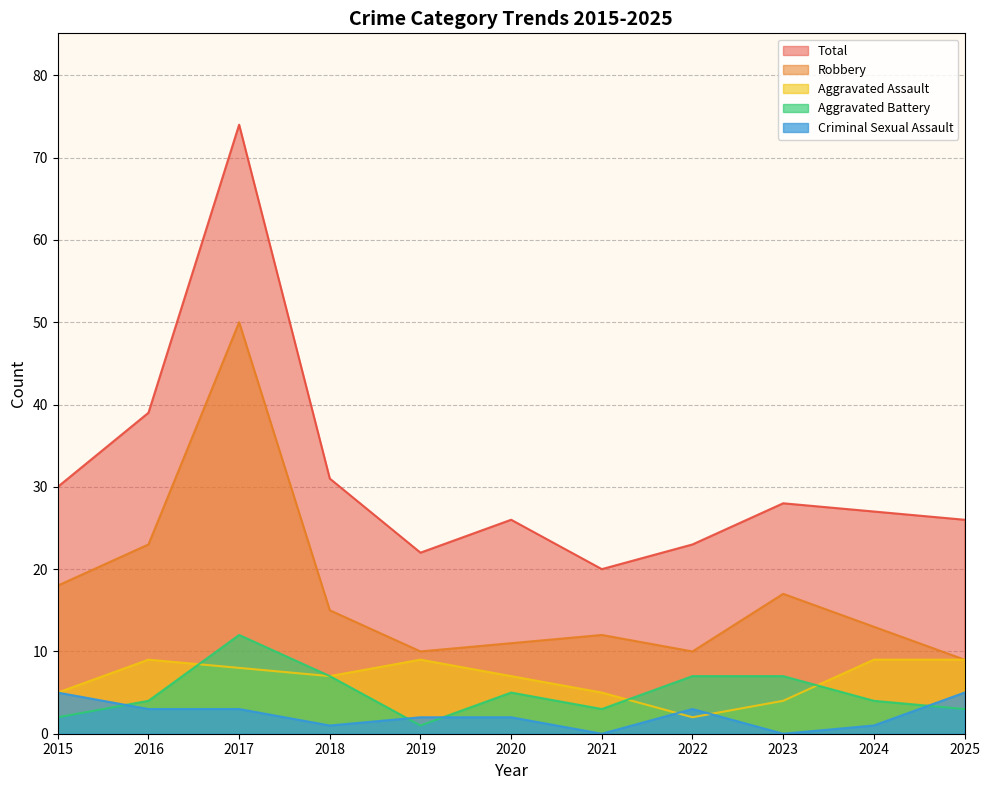

How many times do Criminal Sexual Assault and Aggravated Battery cross each other?

4